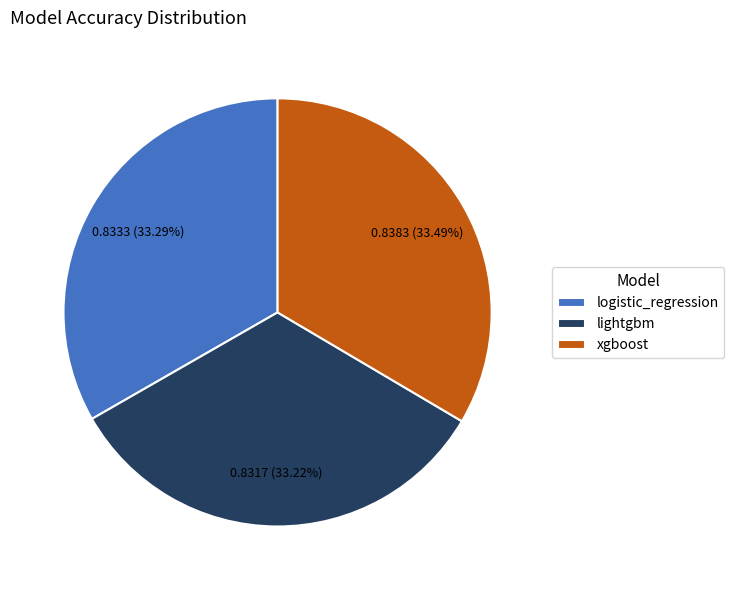

Does any single category account for the majority?

No